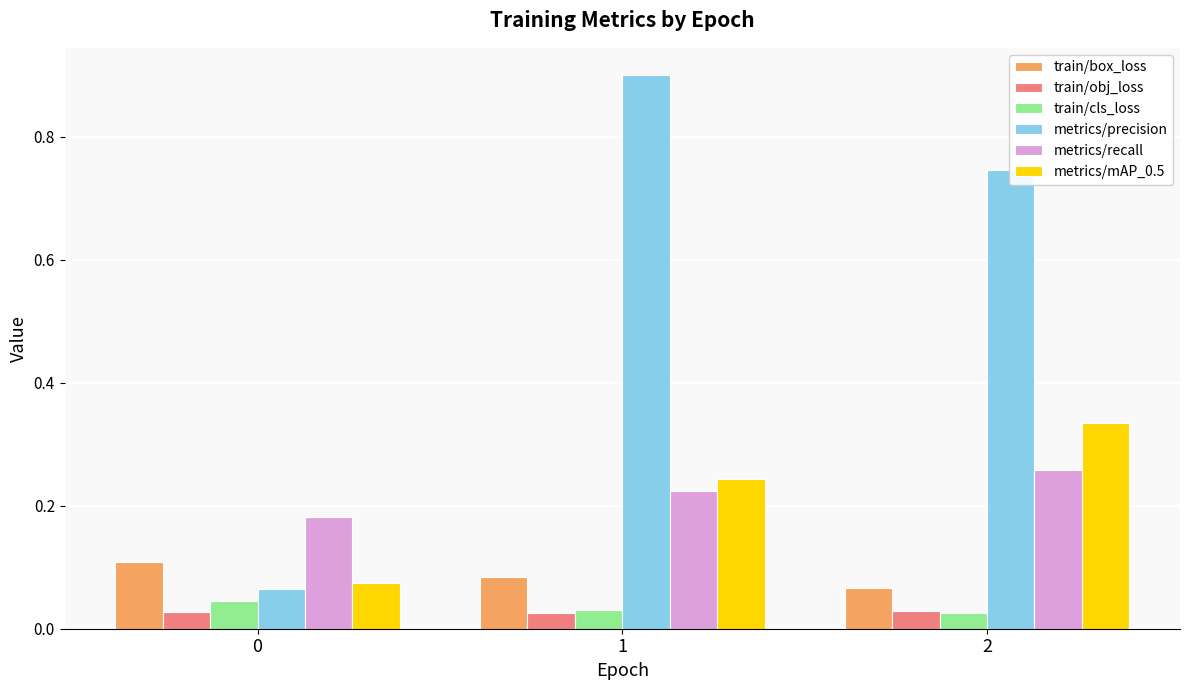

The metrics/recall series shows 0.4 at 2. True or false?

False